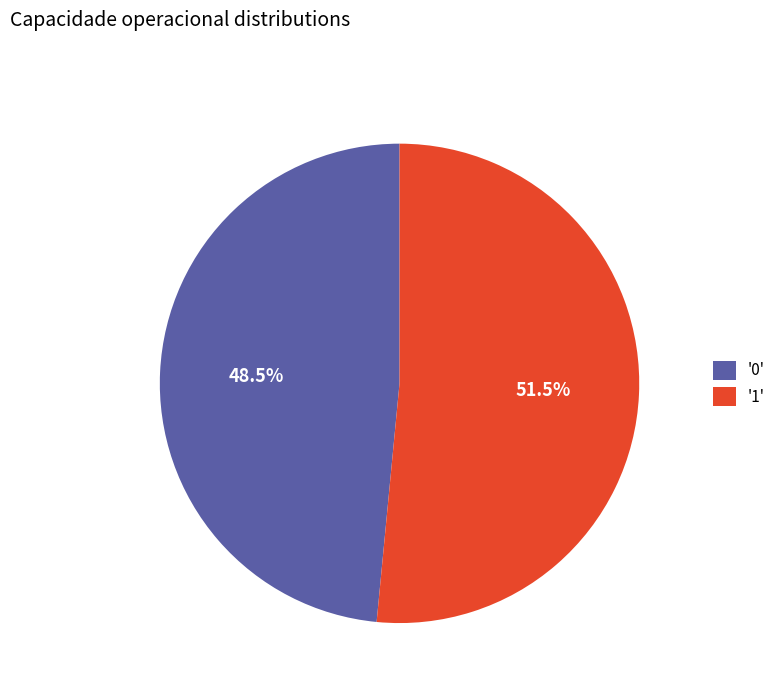

Do '1' and '0' together represent more than half of the pie?

Yes